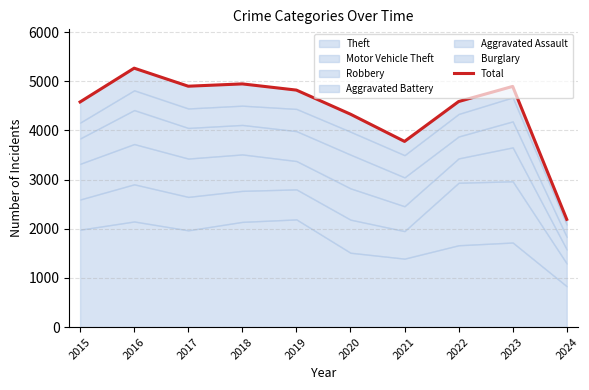

Which label corresponds to the largest value in the chart?

2016